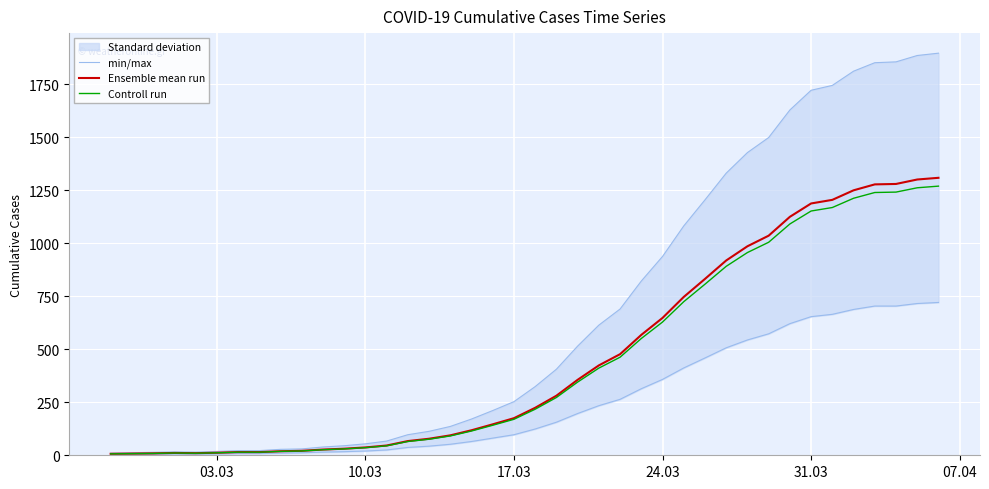

What is the maximum value for Controll run?

1269.7